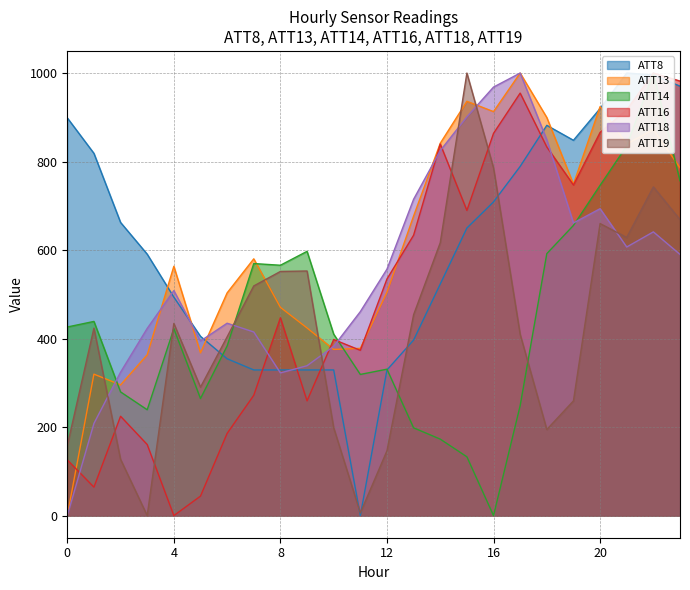

How many data points in ATT19 are above 434?

12